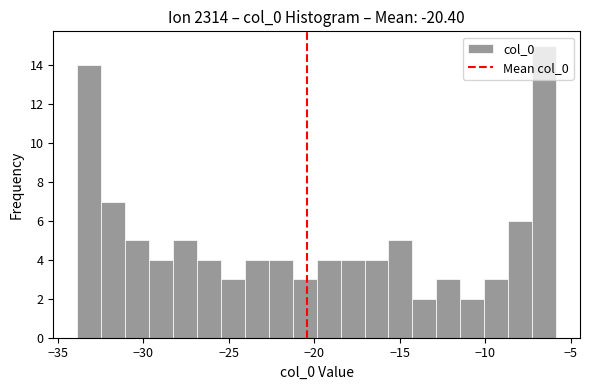

Around what value on the x-axis is the tallest bar? Give the approximate position of its centre, as read against the axis.

-6.5